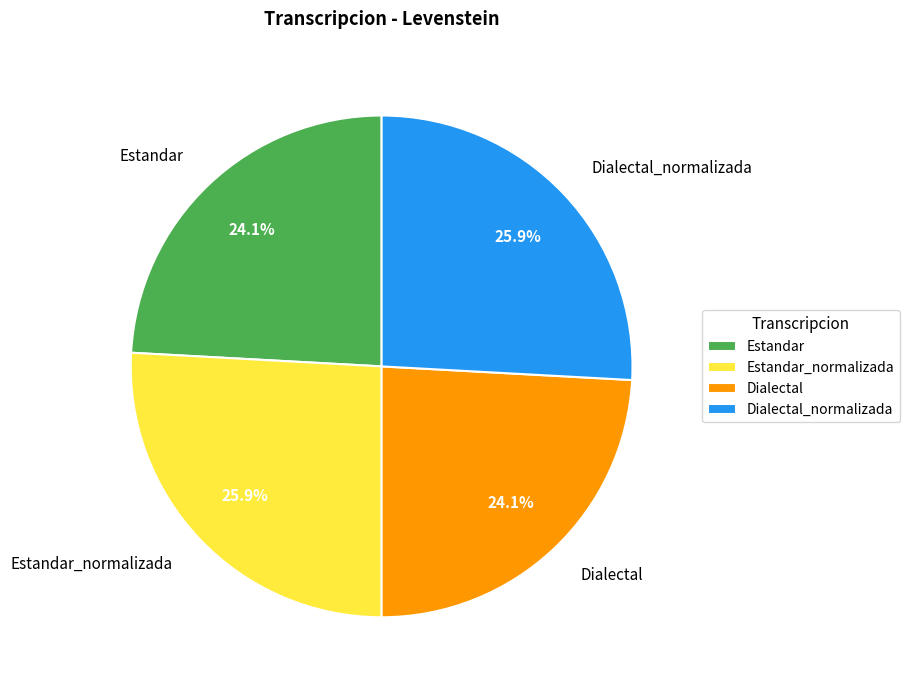

Between Estandar_normalizada and Dialectal, which is larger?

Estandar_normalizada